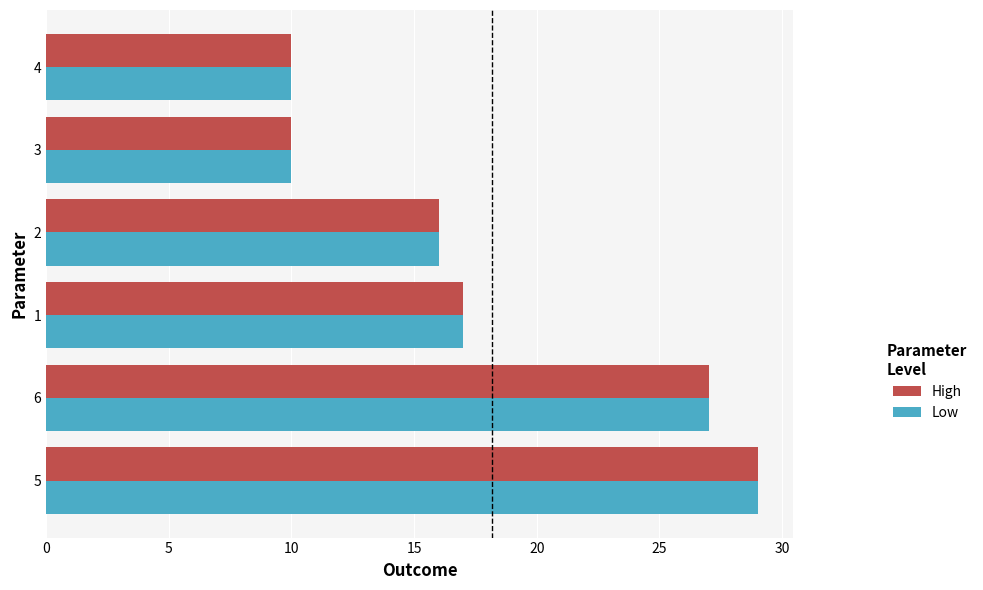

True or false: Low has a value of 10 at 6.

False